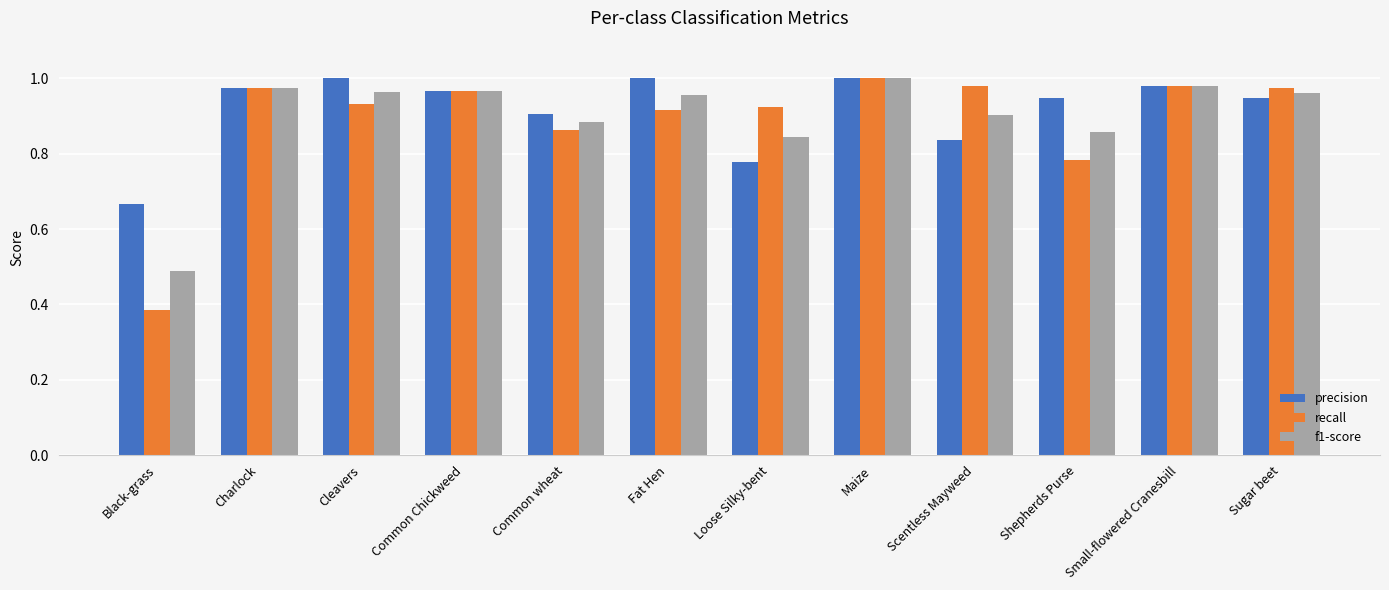

At which category does the chart reach its minimum across all series?

Black-grass